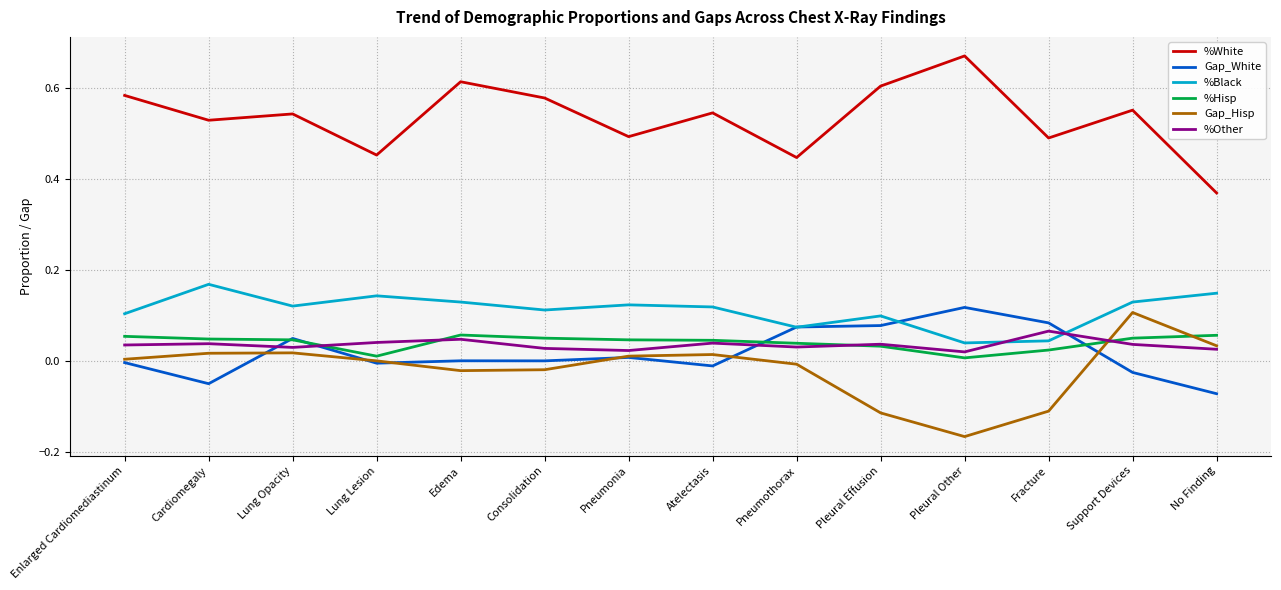

How many distinct data groups are displayed?

6